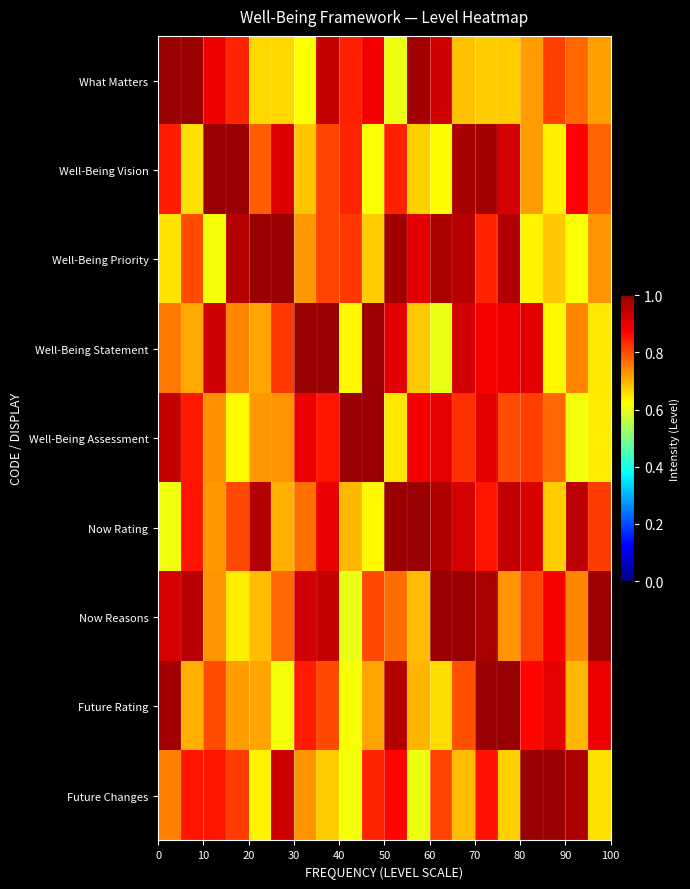

Count the number of data series in this chart.

9